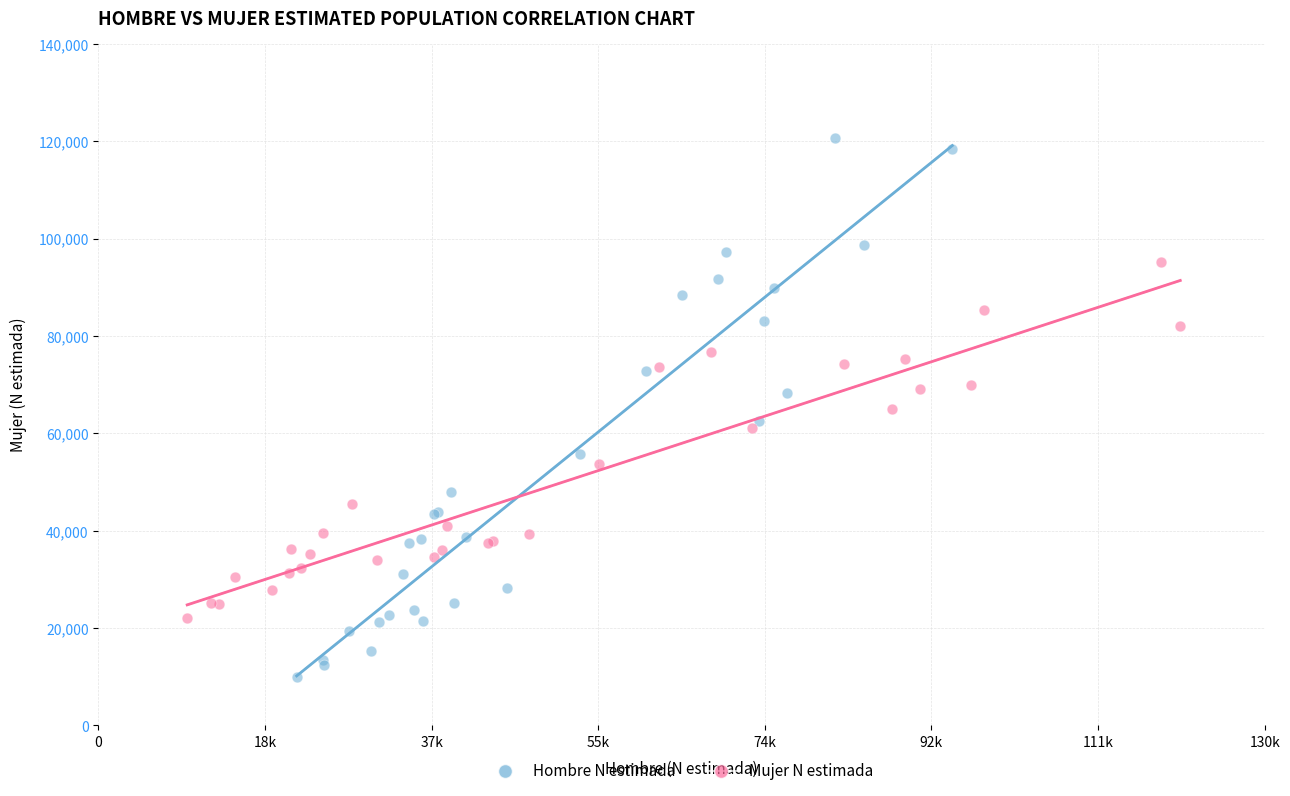

Which series reaches the minimum Y coordinate?

Hombre N estimada